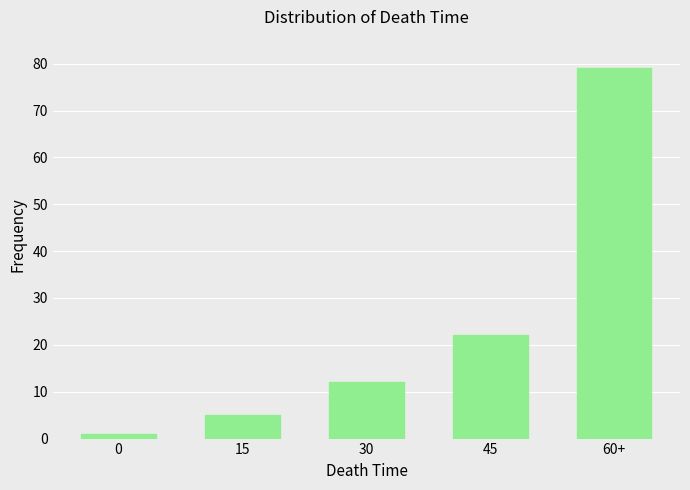

What value does the data have at 30, to the nearest 10?

10